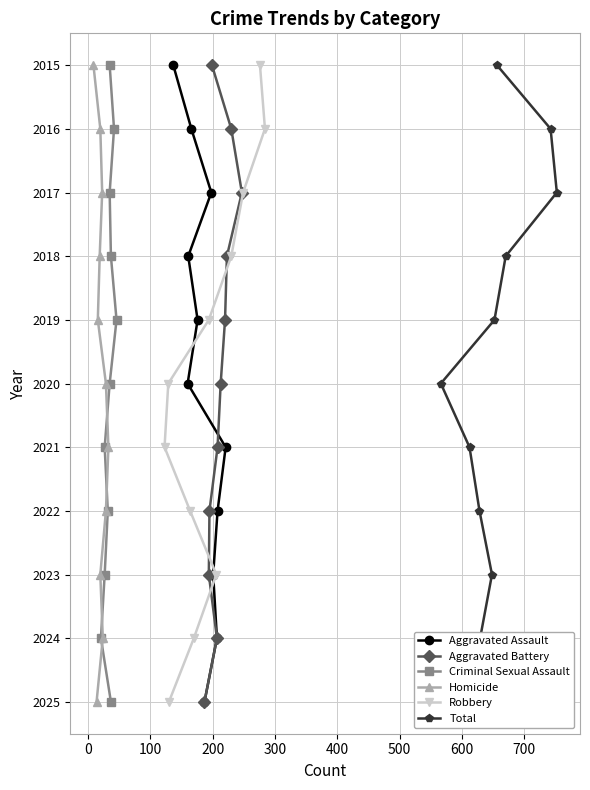

True or false: Robbery and Criminal Sexual Assault intersect in this chart.

False